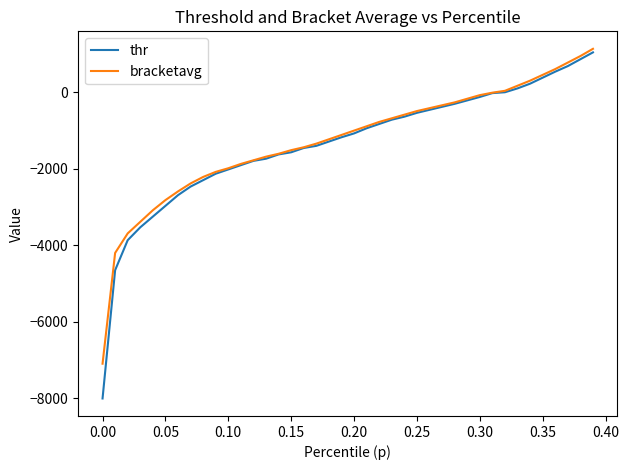

What is the lowest value of the bracketavg series?

-7091.3